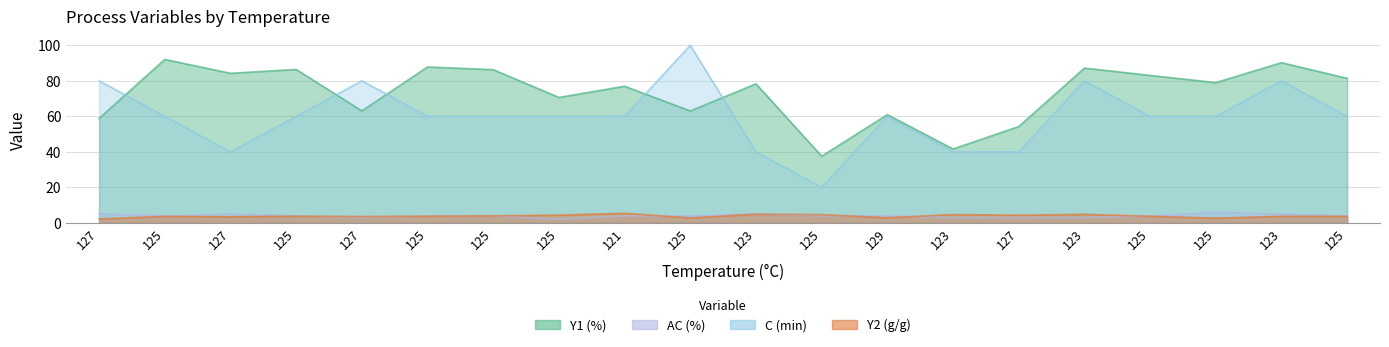

Which category has the lowest value in the Y2 (g/g) series?

127